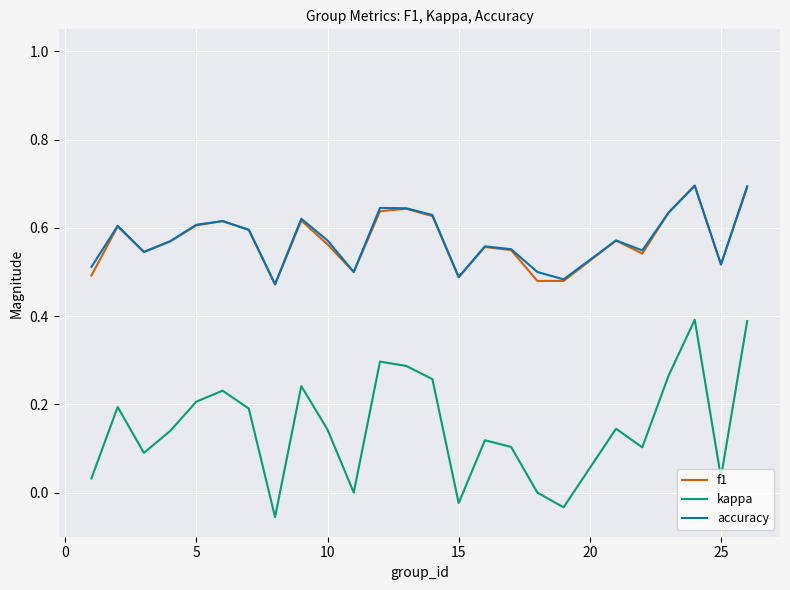

Which series has the largest range (max minus min)?

kappa